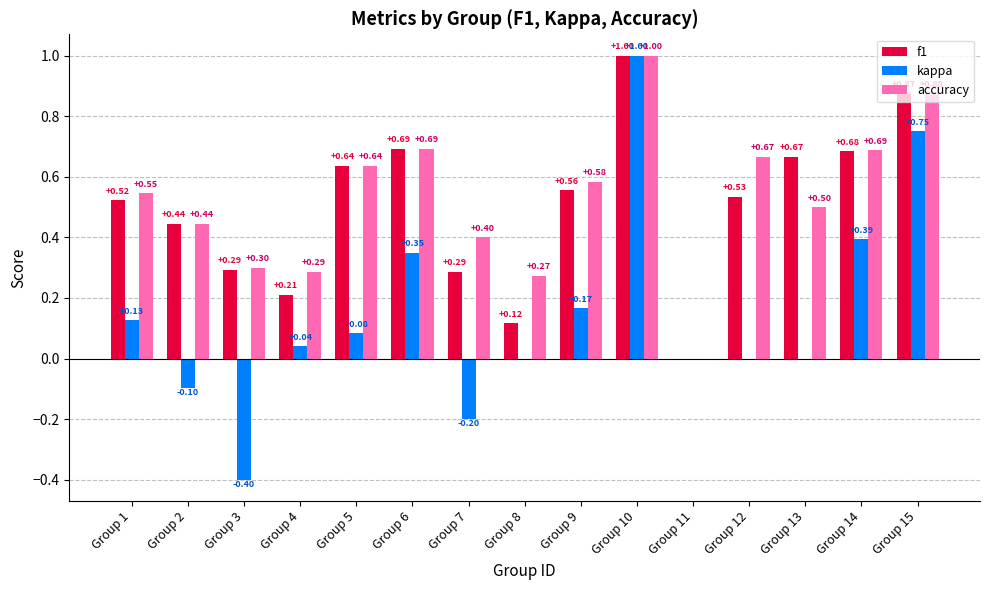

Between Group 2 and Group 13, which series saw the biggest shift?

f1